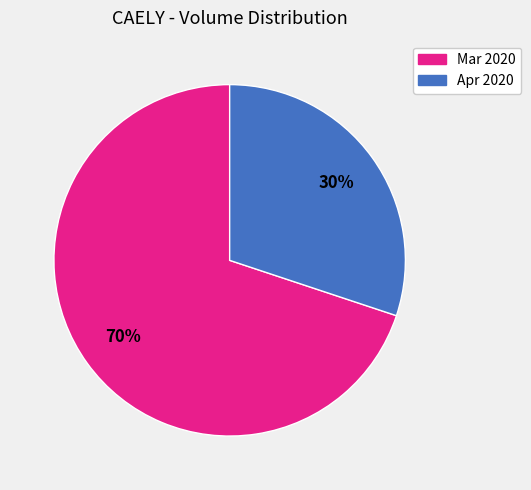

To the nearest percent, what is the average slice percentage?

50%